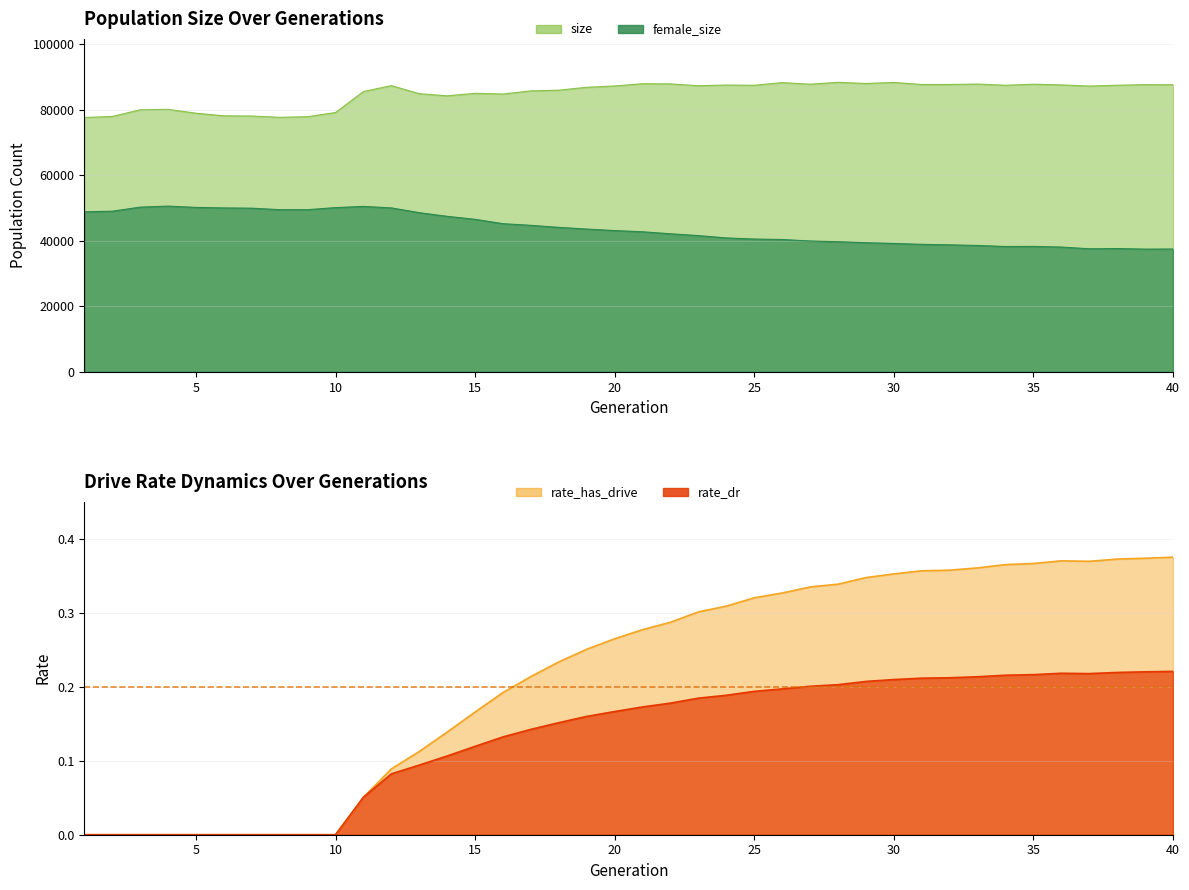

What is the difference between the maximum and minimum values in the rate_dr series?

0.2